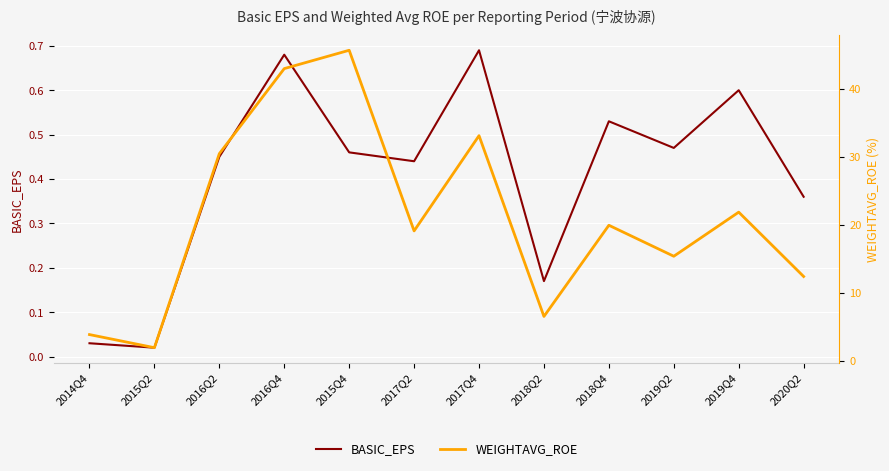

True or false: BASIC_EPS has a value of 0.3 at 2017Q4.

False